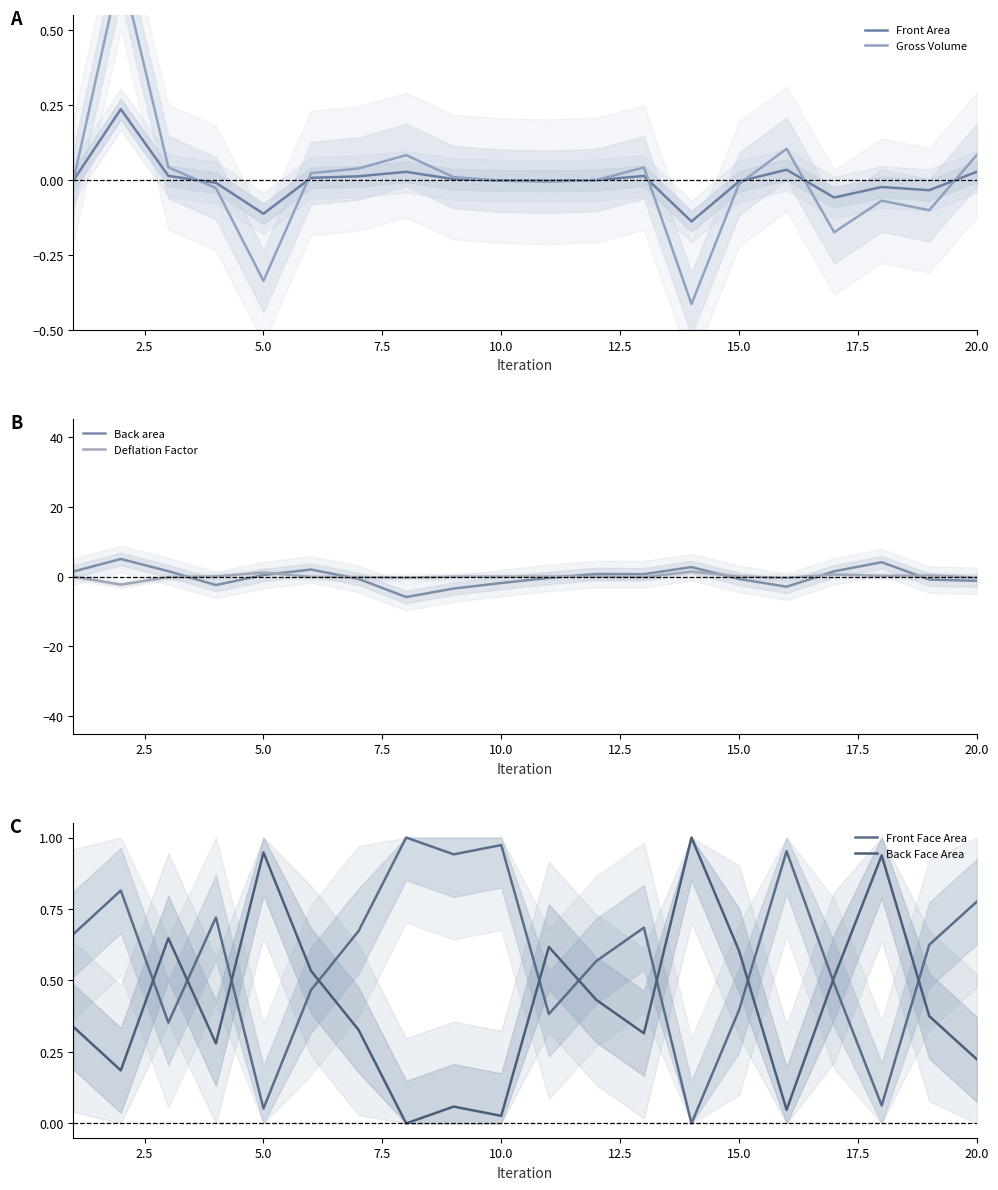

How many positive values does the Front Face Area series have?

19